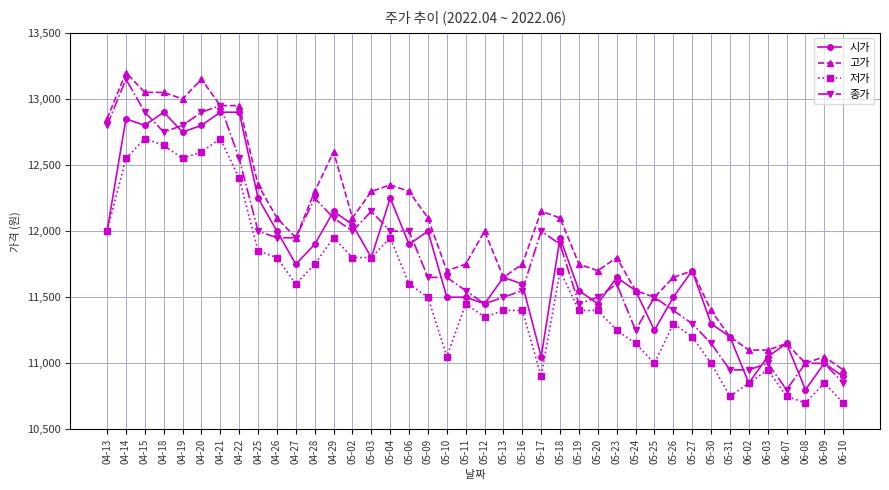

The value of 종가 at 05-24 is 11250. True or false?

True